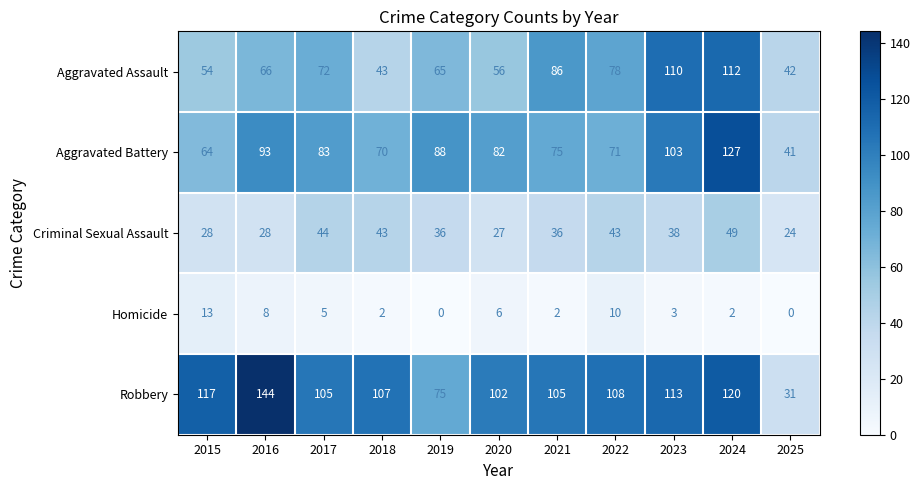

Rank the series by their maximum value, from lowest to highest.

Homicide, Criminal Sexual Assault, Aggravated Assault, Aggravated Battery, Robbery